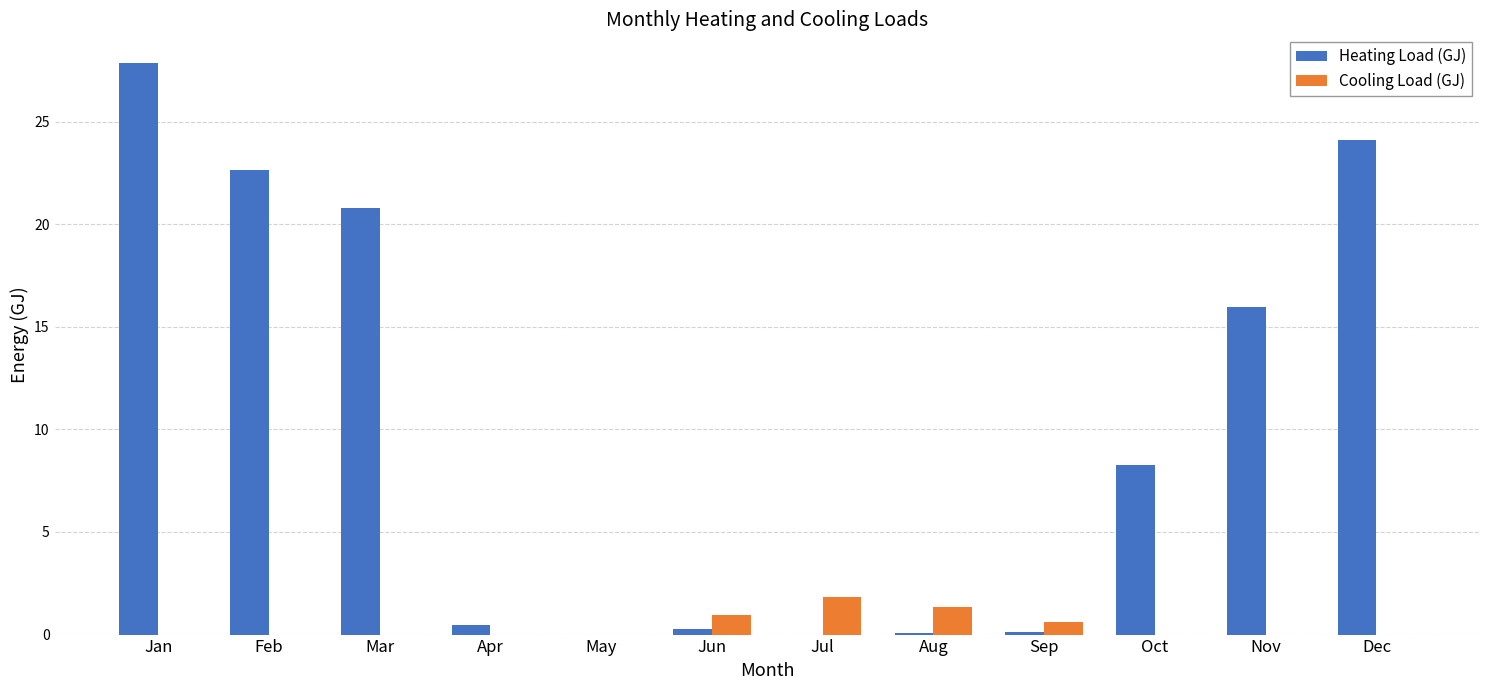

At which category is the sum across all series the highest?

Jan